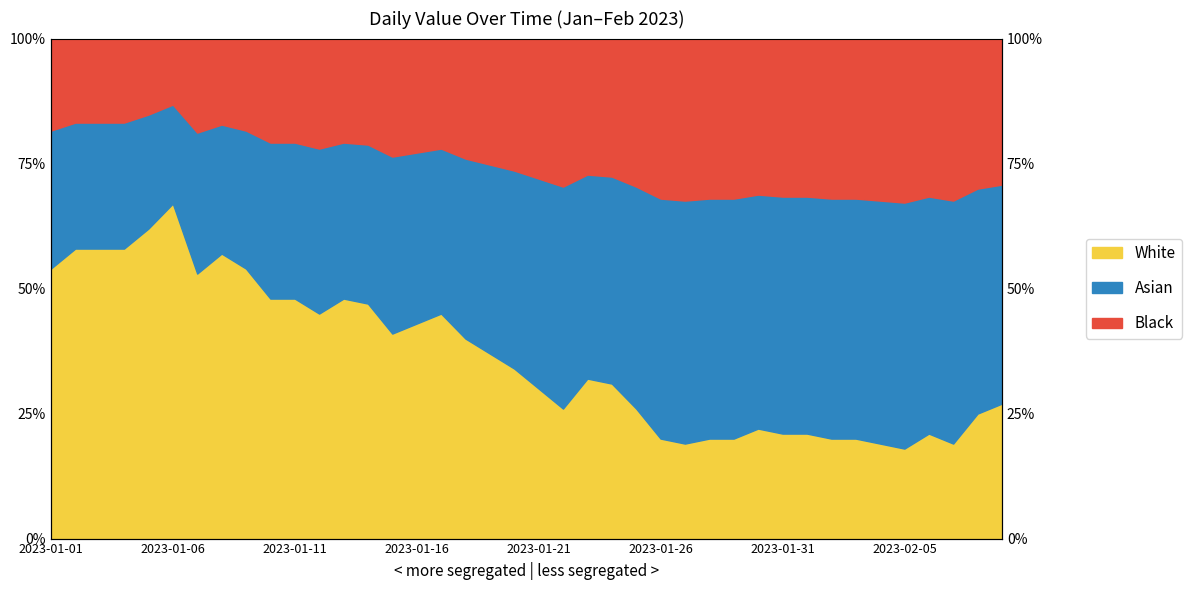

What is the ratio of the value at 2023-01-22 to the value at 2023-01-11?

0.5